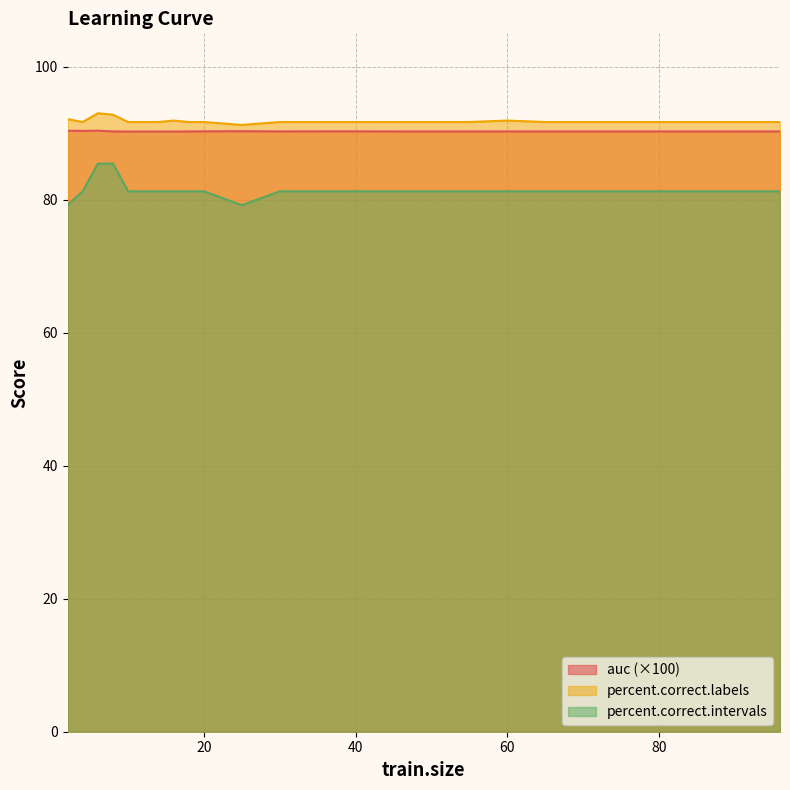

In auc, how many points are lower than both neighbors (excluding endpoints)?

4